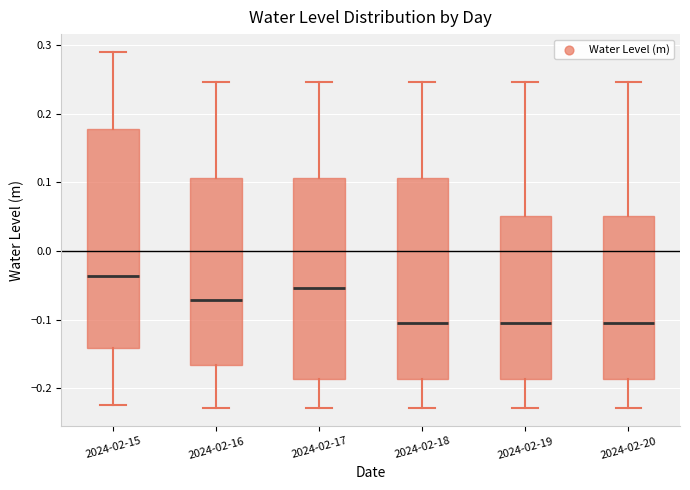

Where does the lower whisker of the box for 2024-02-19 end on the y-axis? The values are not printed on the chart, so give them approximately, as read against the axis.

-0.23